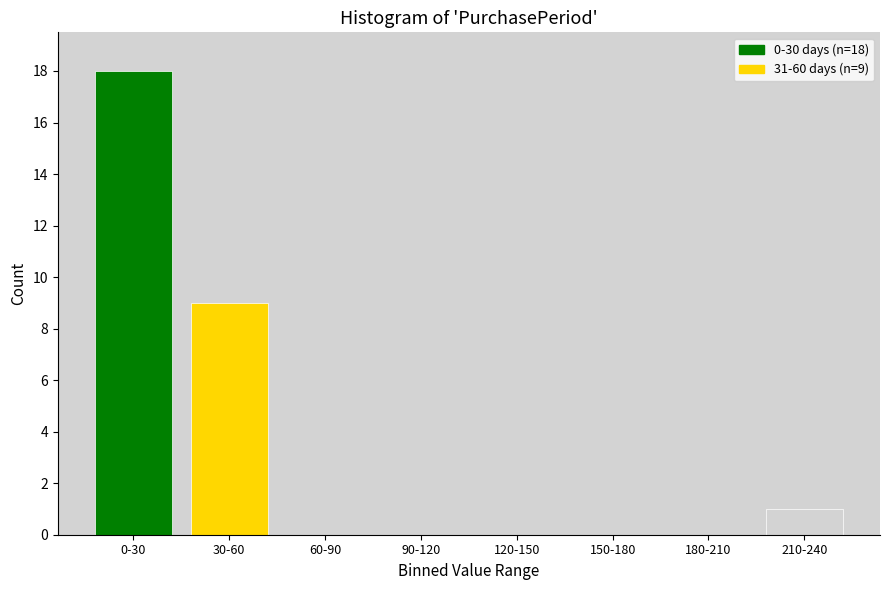

Reading left to right, extract all data points from this chart.

0-30=18	30-60=9	60-90=0	90-120=0	120-150=0	150-180=0	180-210=0	210-240=1